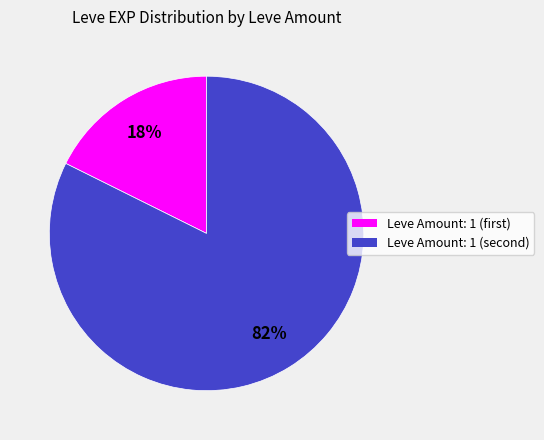

Is there any slice that represents more than half of the pie?

Yes